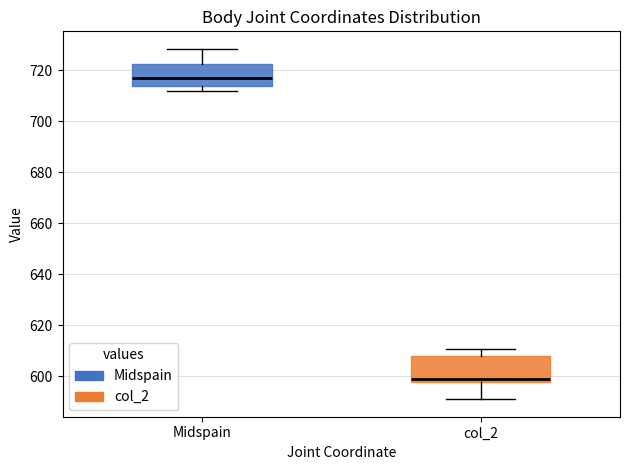

Which box has the highest median line?

Midspain